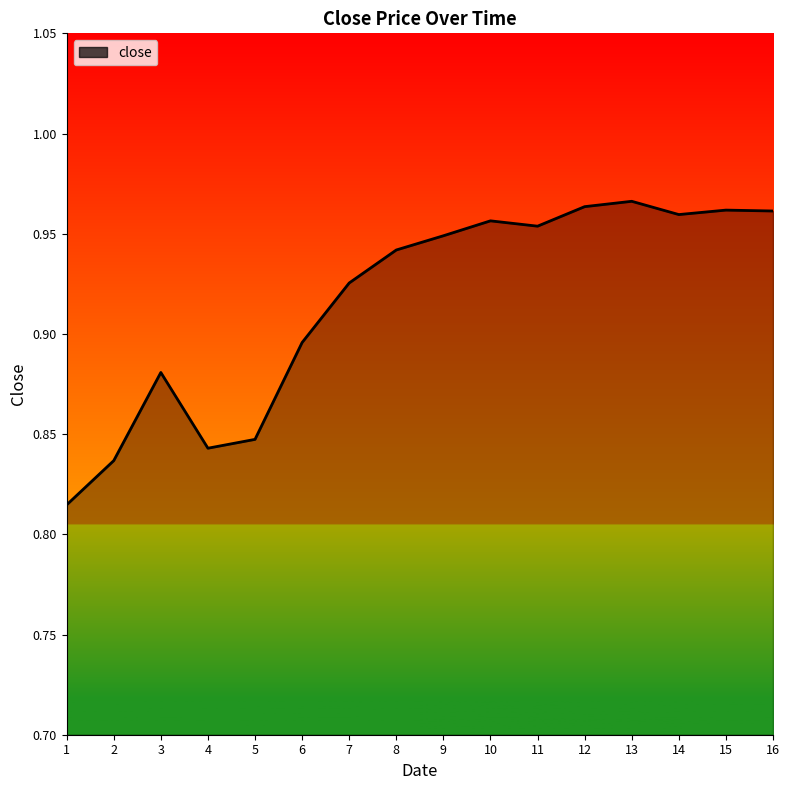

The value at 4 is 0.3. True or false?

False